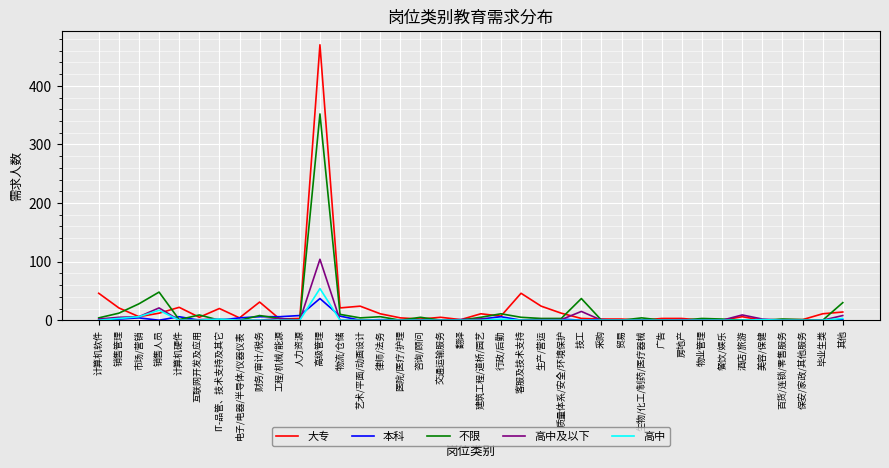

Which series has the largest range (max minus min)?

大专